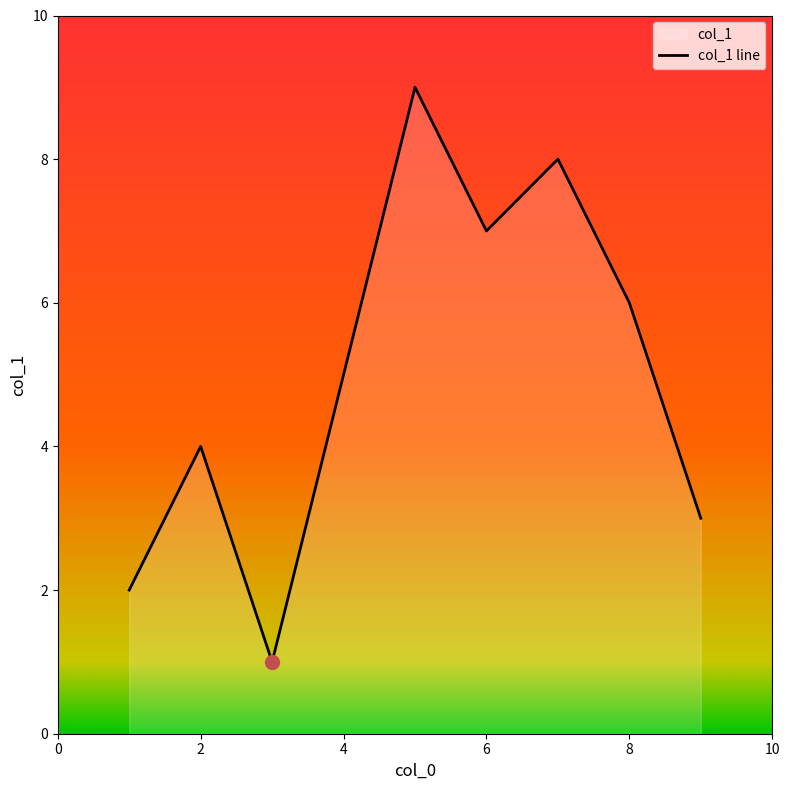

How many lines are shown in the chart?

1